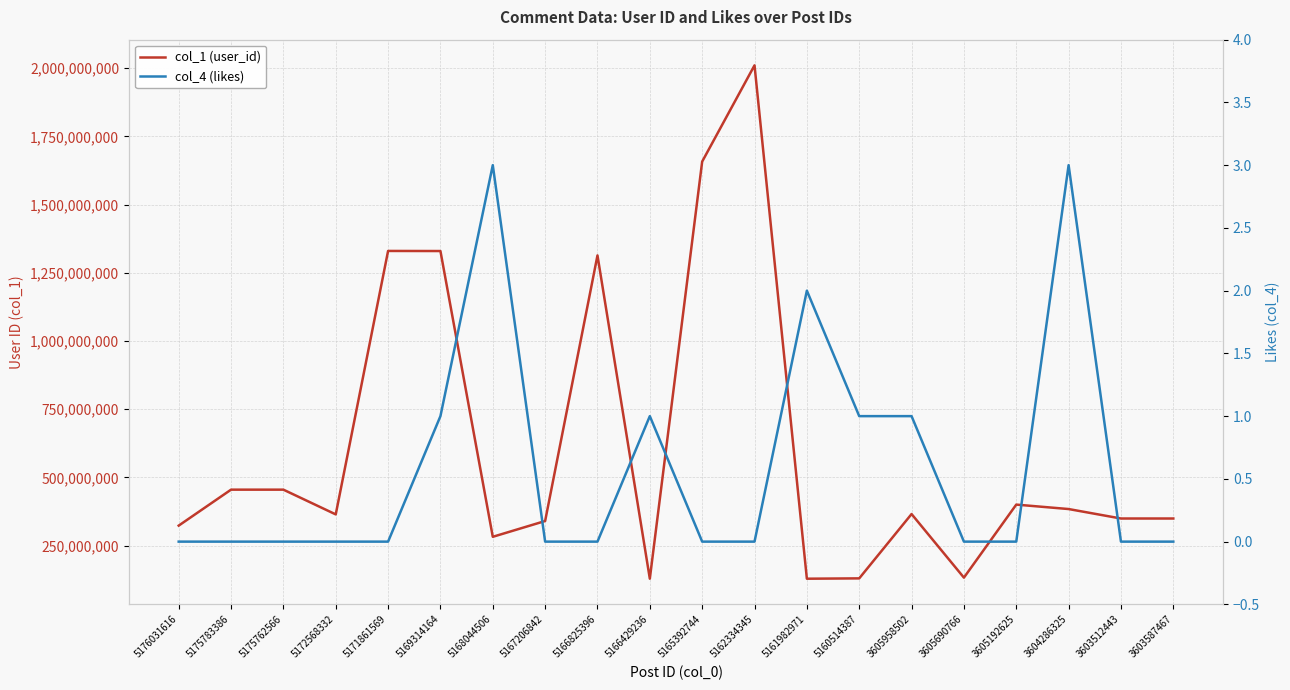

True or false: col_4 (likes) has more than 2 points higher than both neighbors.

True